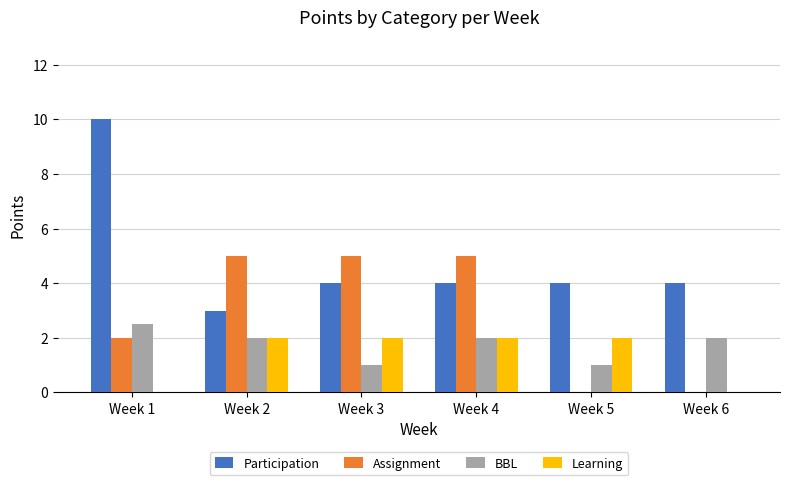

What is the average value of the Participation series?

4.8